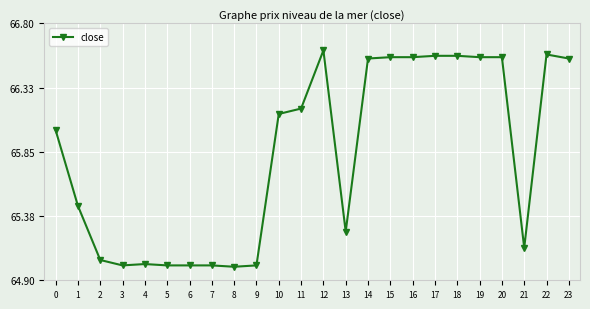

What is the difference between the values at 4 and 21?

0.1